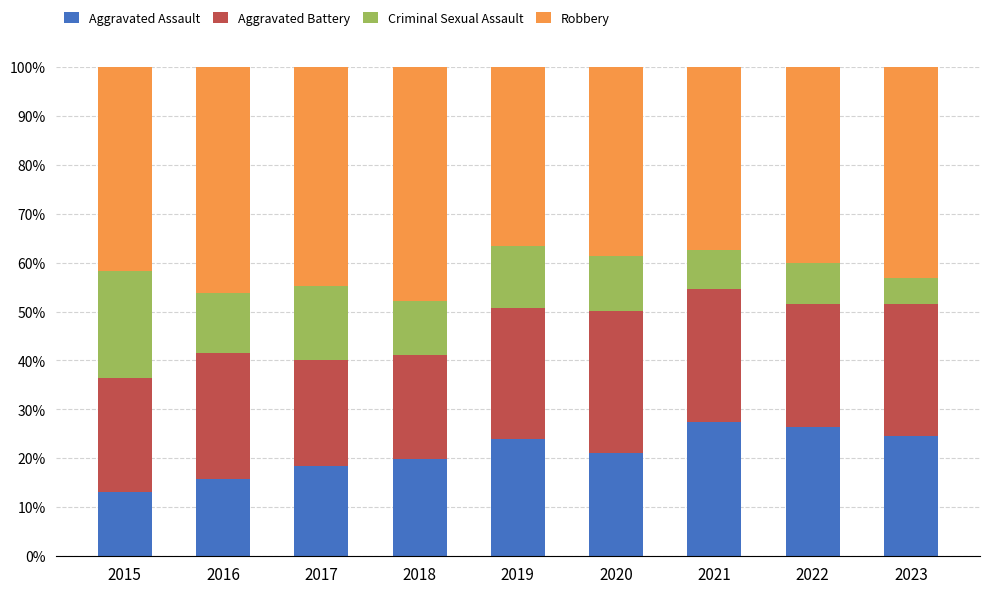

What are all the series names shown in the legend?

Aggravated Assault, Aggravated Battery, Criminal Sexual Assault, Robbery